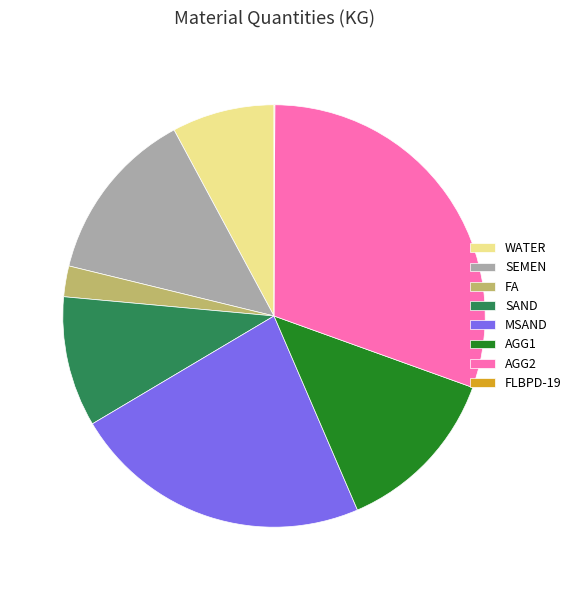

Does any single category account for the majority?

No